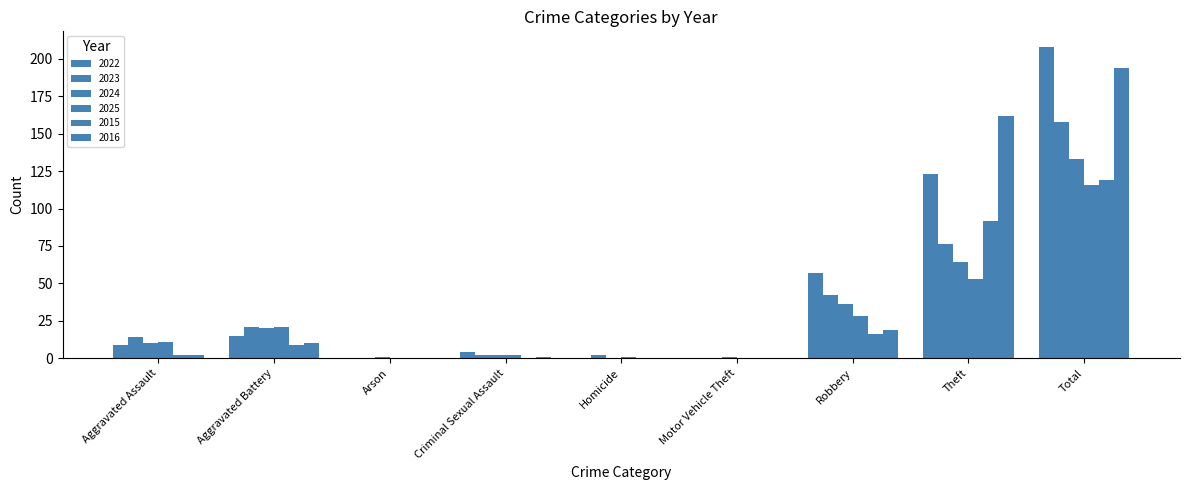

Which category has the highest value in the 2025 series?

Total